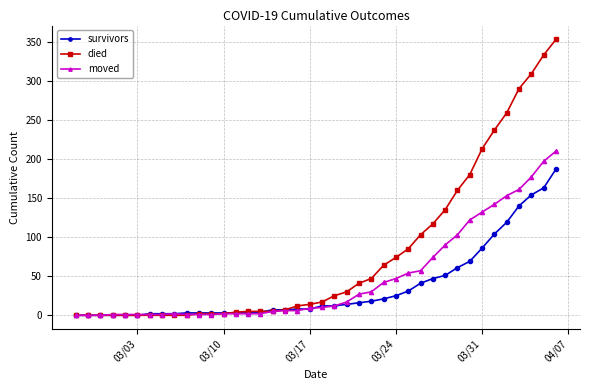

List the series in order of their overall mean, highest first.

died, moved, survivors